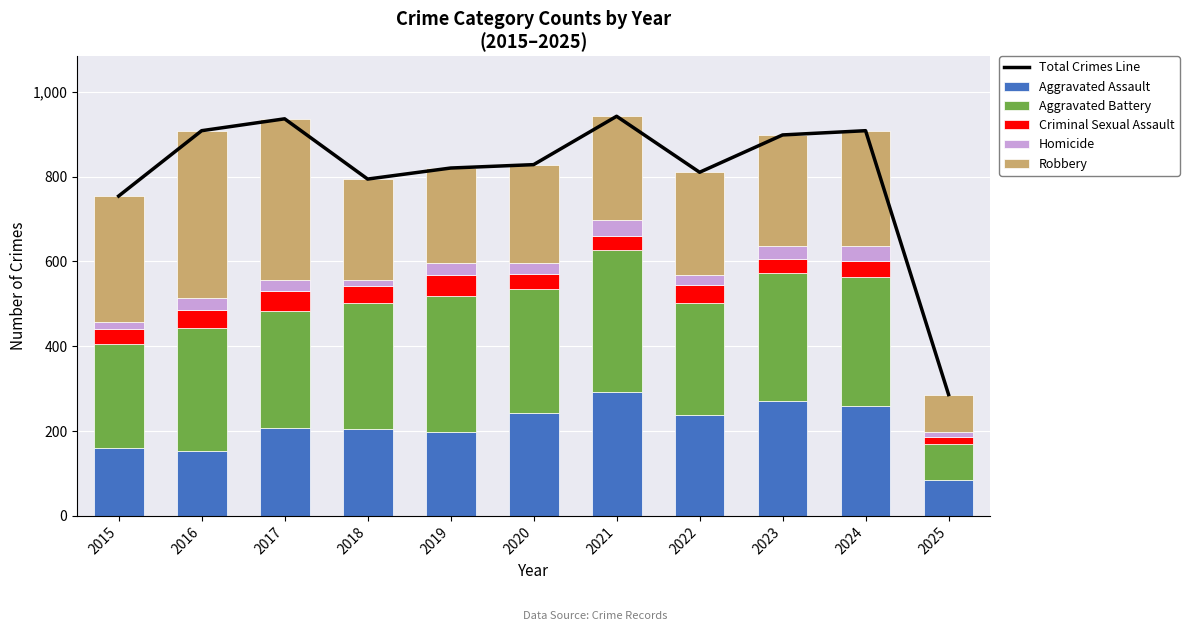

What is the value of the Aggravated Battery bar at the 8th from the left?

263